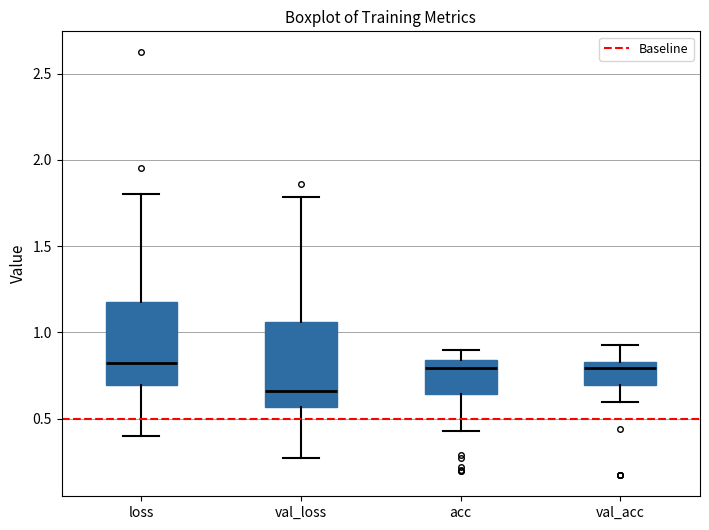

Reading left to right, transcribe this box plot: for each box, give where its median line is, the range the box spans, and where its two whiskers end, as read against the y-axis. The values are not printed on the chart, so give them approximately, as read against the axis.

loss: median 0.80, box 0.70 to 1.15, whiskers 0.40 to 1.80
val_loss: median 0.65, box 0.55 to 1.05, whiskers 0.30 to 1.80
acc: median 0.80, box 0.65 to 0.85, whiskers 0.45 to 0.90
val_acc: median 0.80, box 0.70 to 0.85, whiskers 0.60 to 0.95